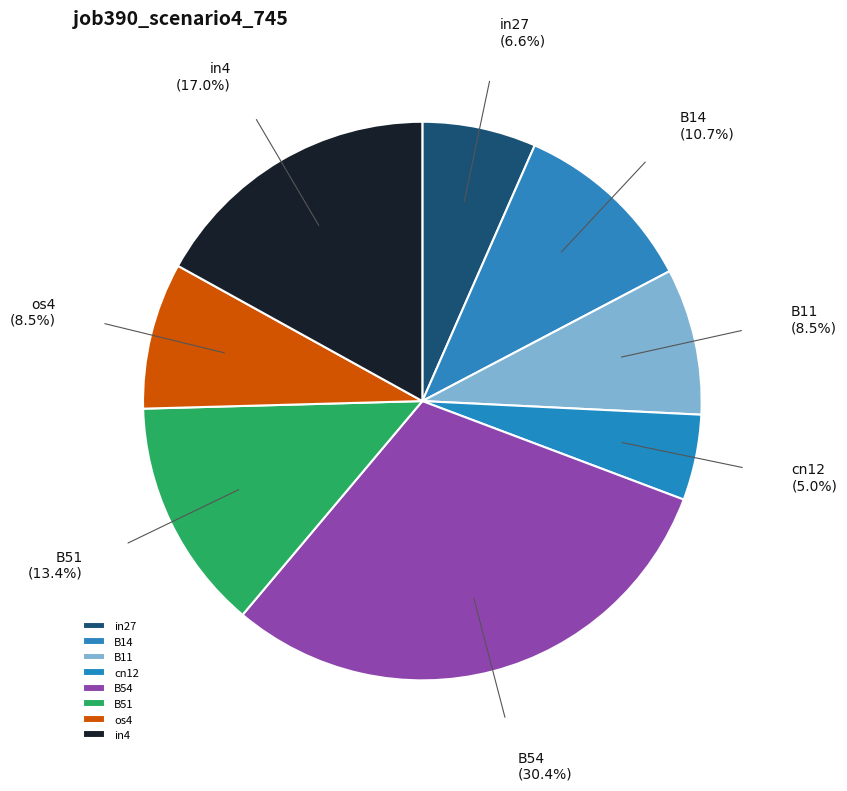

What percentage is the B51 slice, to the nearest percent?

13%